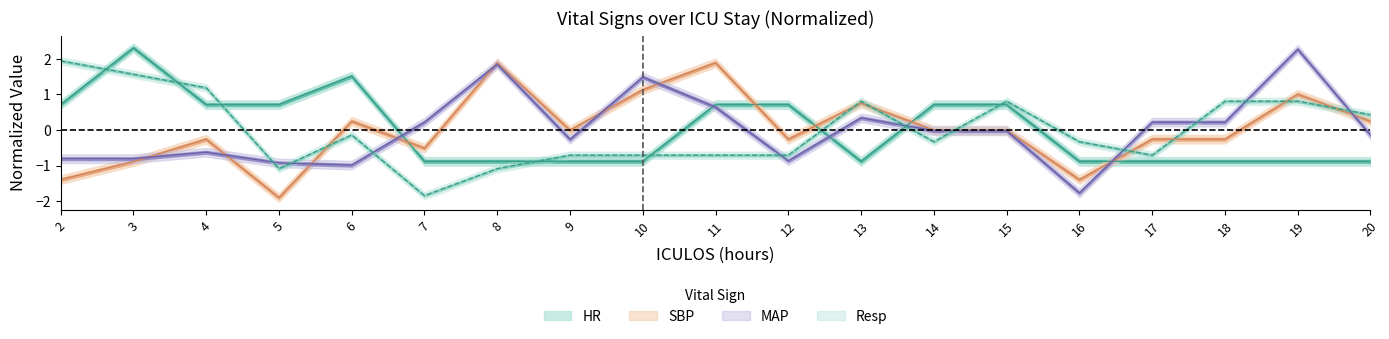

How many interior local valleys does the MAP series have?

4